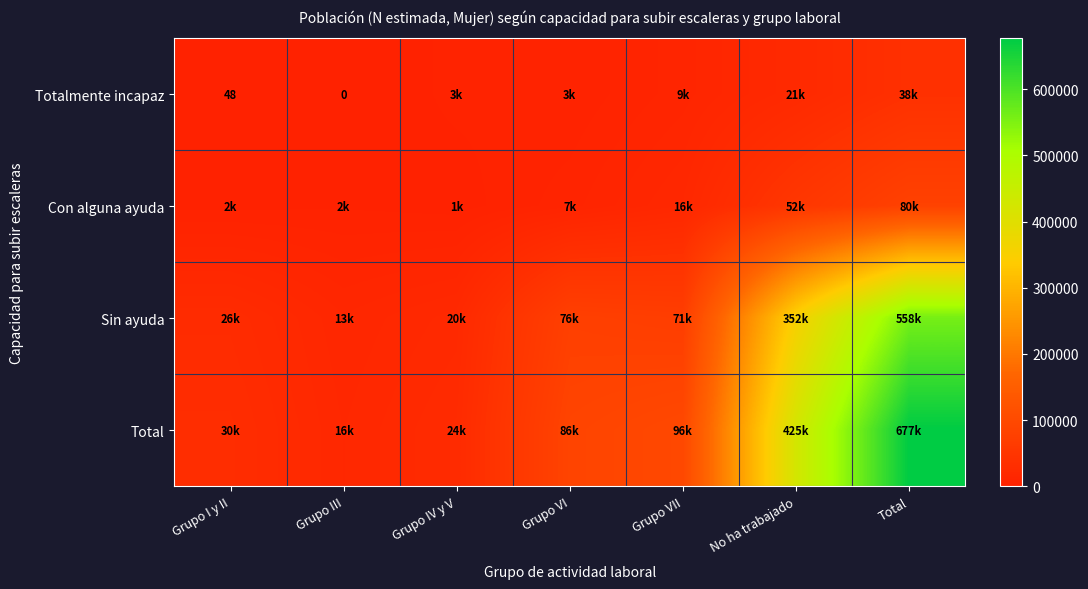

Which has a higher value, No ha trabajado or Grupo I y II?

No ha trabajado